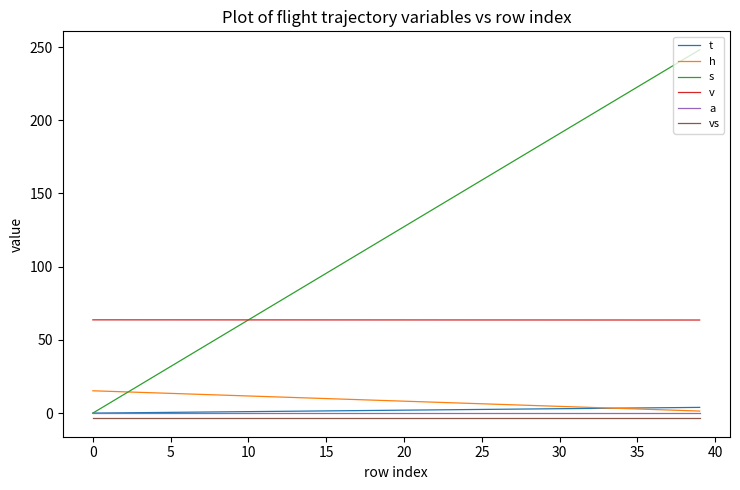

Which series has the widest spread of values?

s